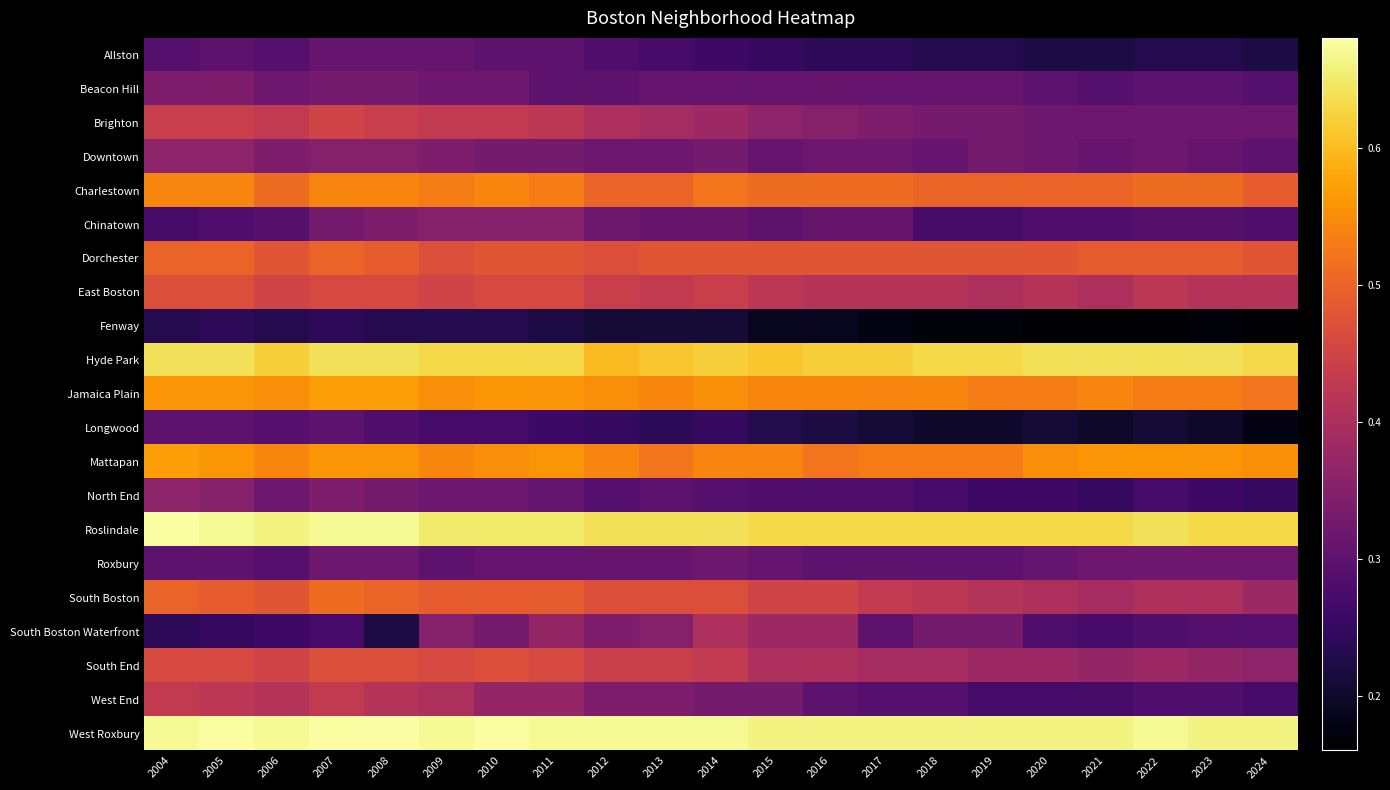

What is the greatest value displayed?

0.7